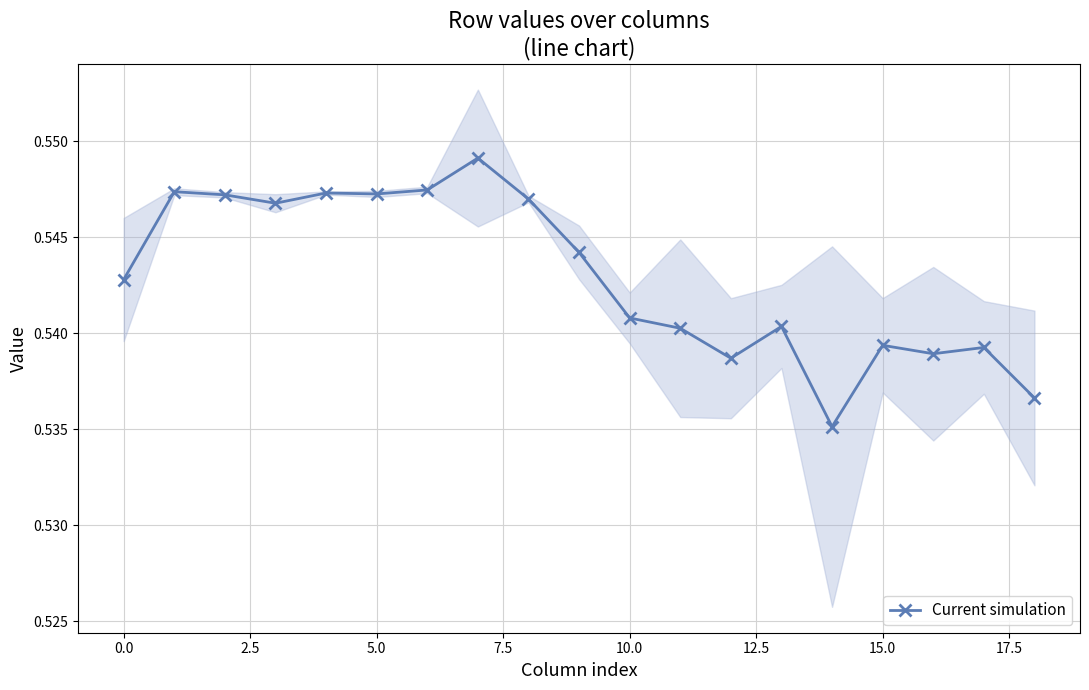

The Current simulation series shows 0.3 at 0.0. True or false?

False